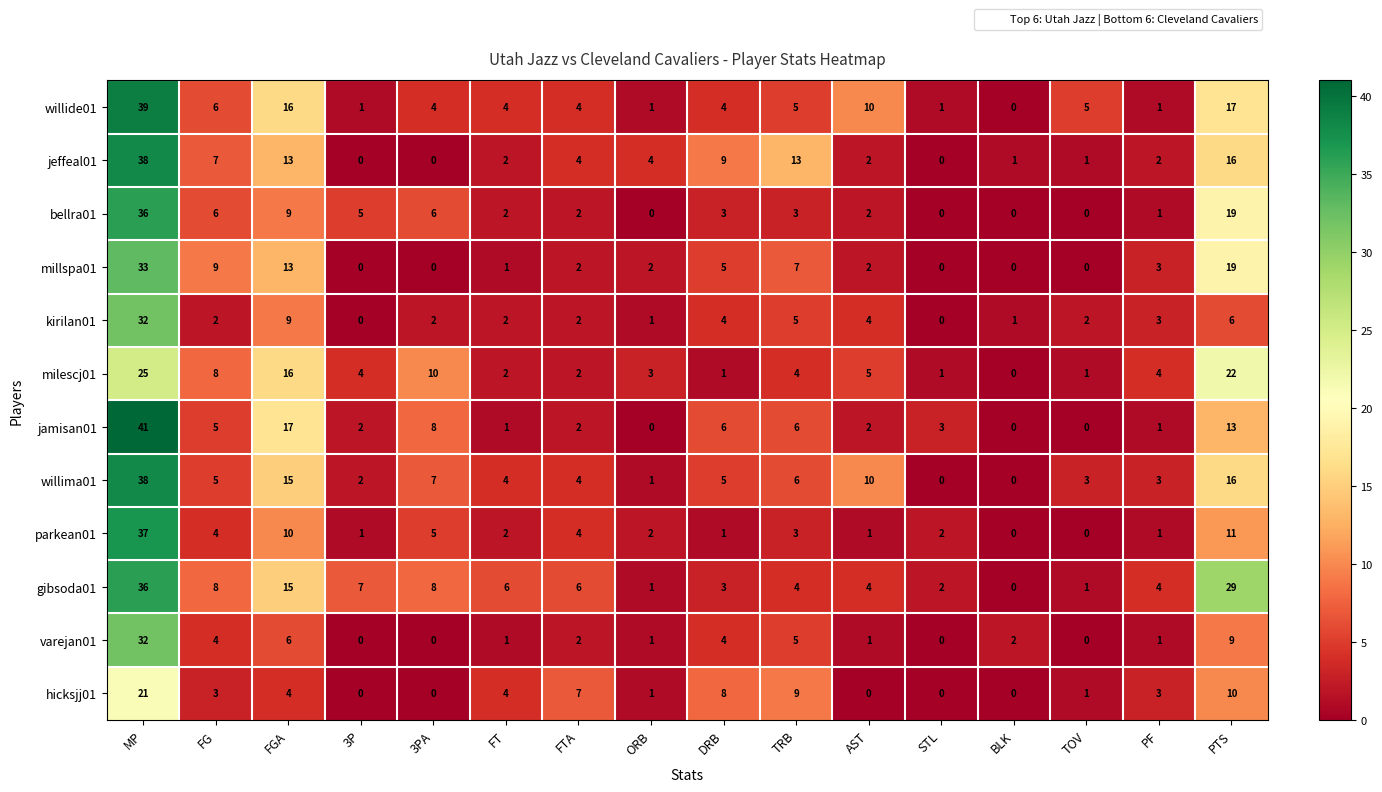

At which category is the sum across all series the highest?

MP